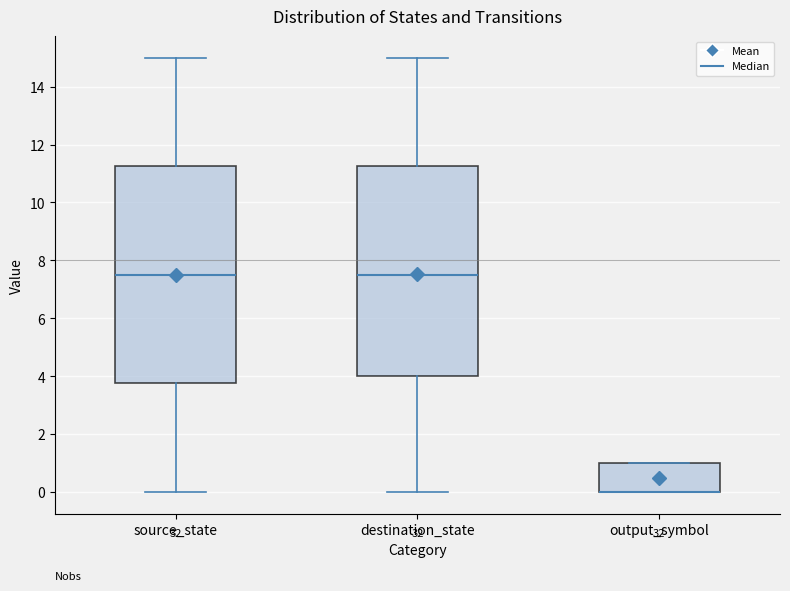

Which box is the tallest, from its lower edge to its upper edge?

source_state